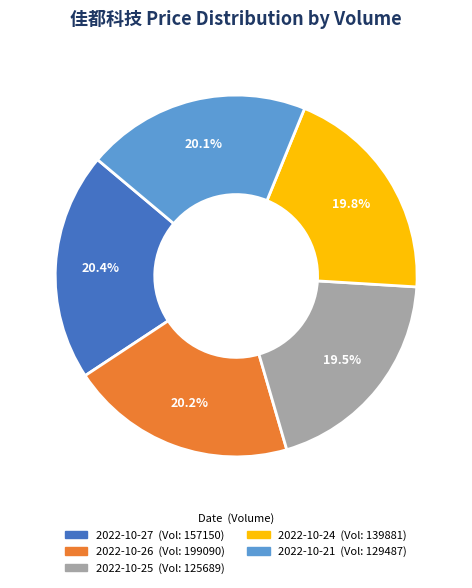

Which has a higher value, 2022-10-27 (Vol: 157150) or 2022-10-25 (Vol: 125689)?

2022-10-27 (Vol: 157150)